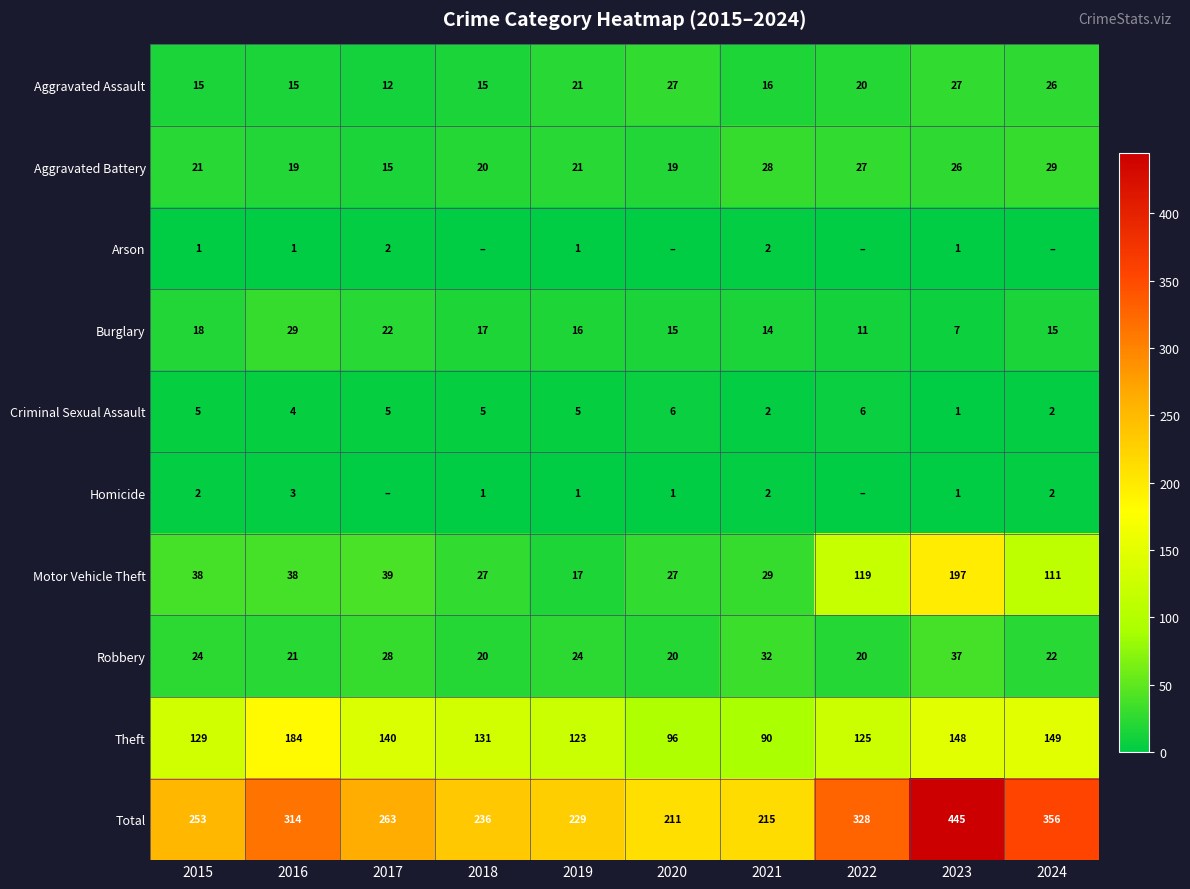

Between 2019 and 2016, which is larger?

2019